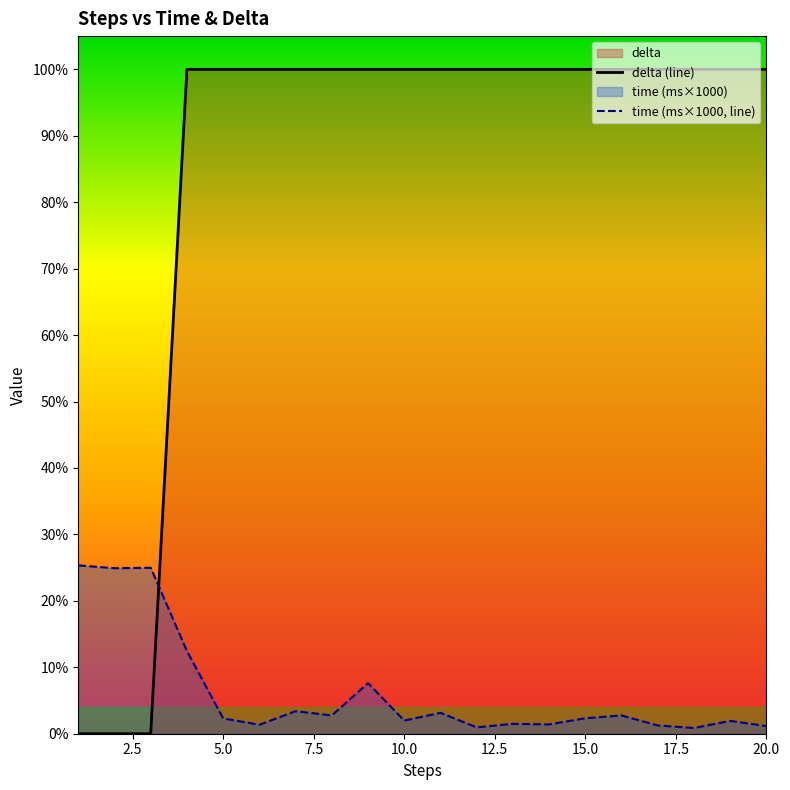

At which label is time closest to 13?

4